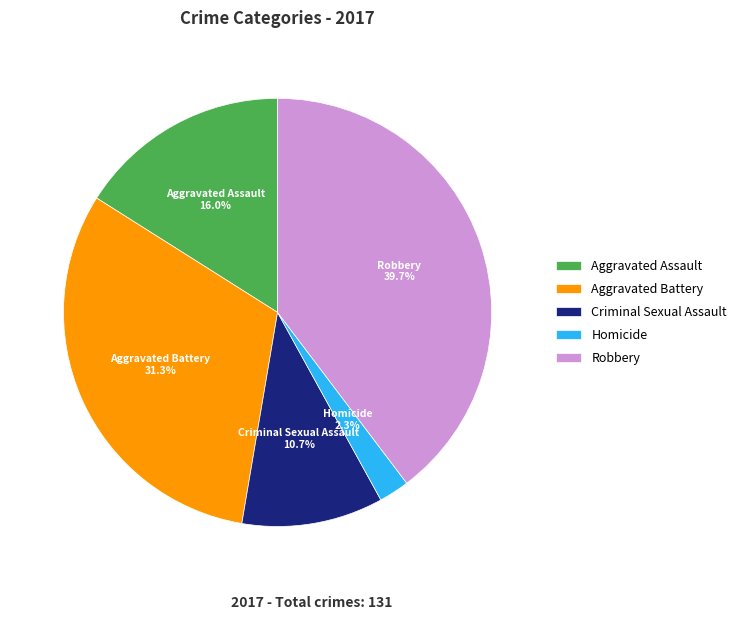

True or false: Aggravated Battery accounts for 31% of the total.

True